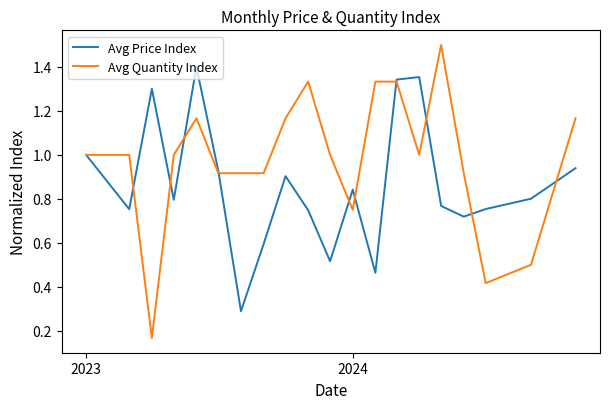

List the series in order of their overall mean, lowest first.

Avg Price Index, Avg Quantity Index